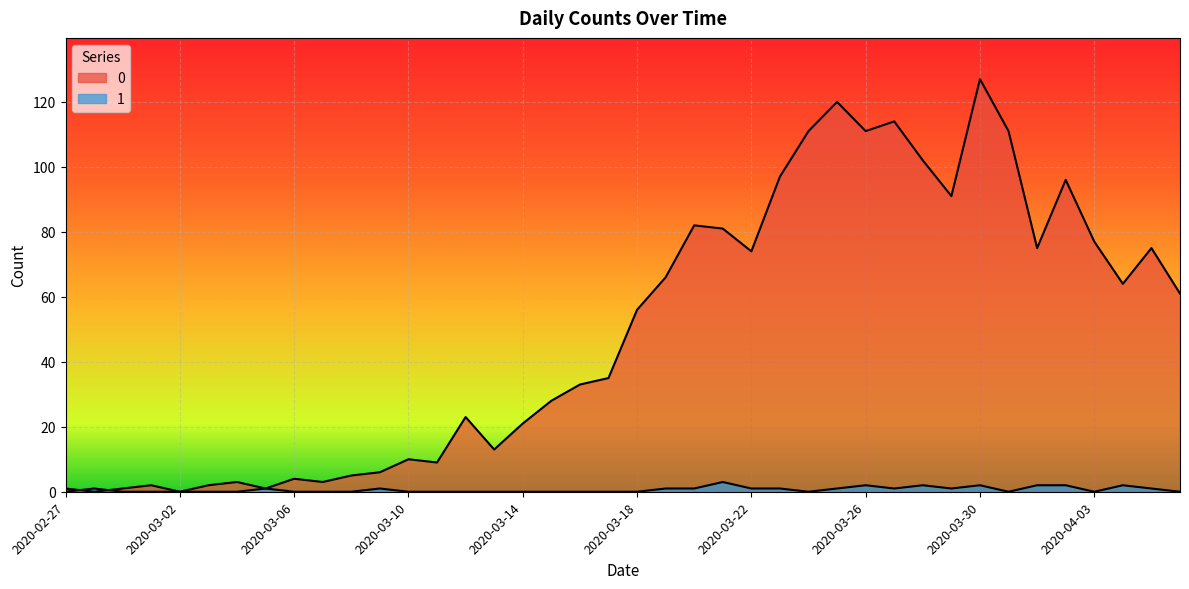

Where is the first local maximum for 0?

2020-03-01